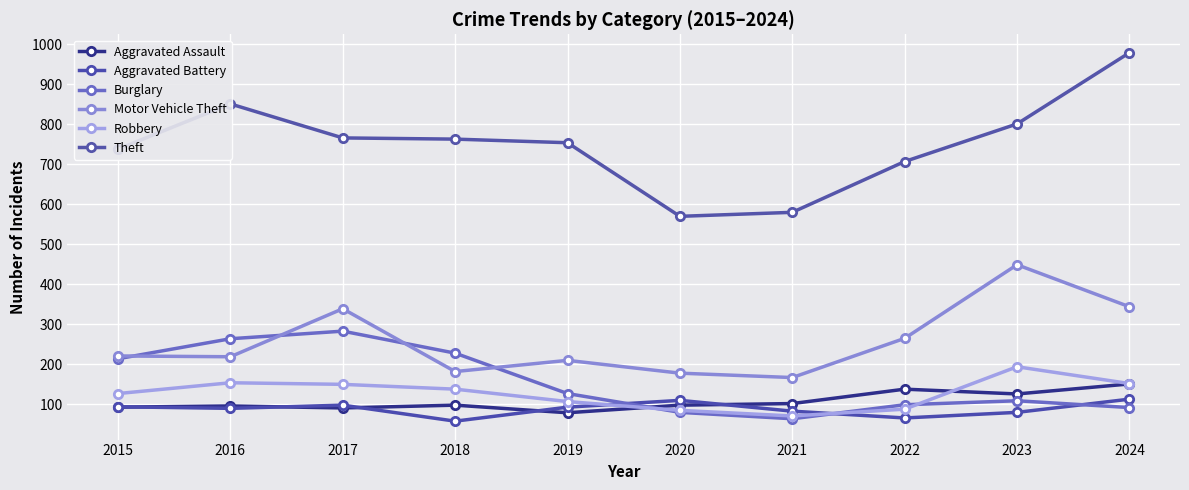

What is the sum of all Theft values?

7509